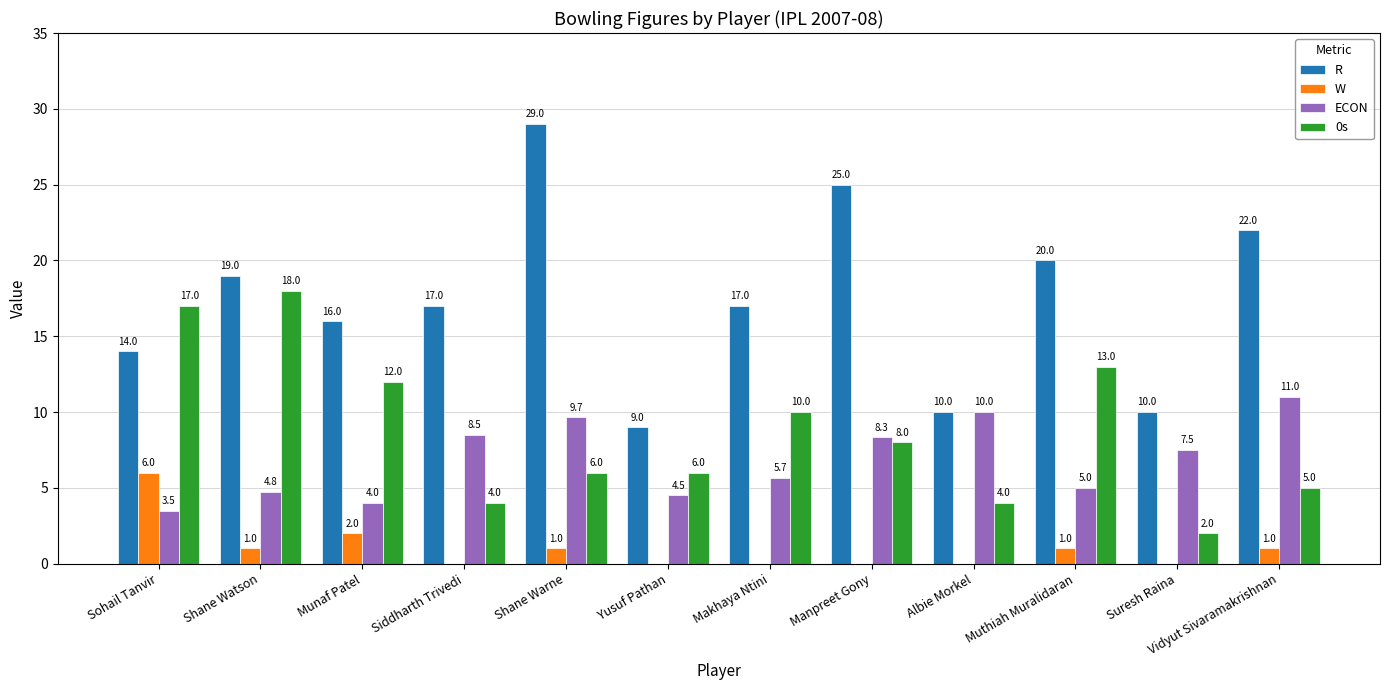

What is the sum of all R values?

208.0